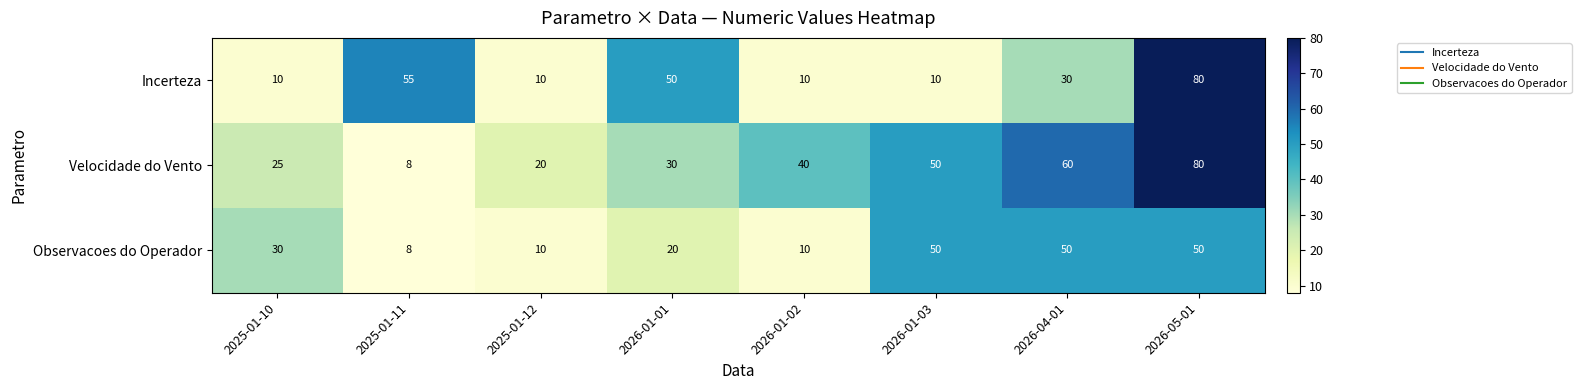

What is the sum of all Incerteza values?

255